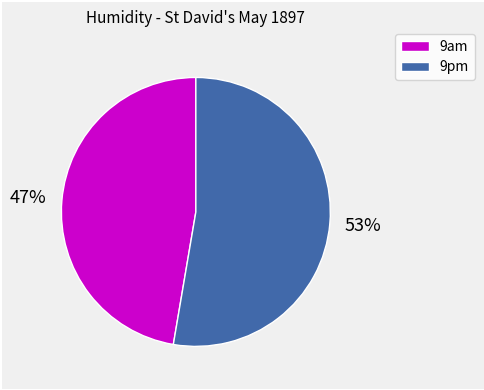

True or false: 9pm accounts for 44% of the total.

False